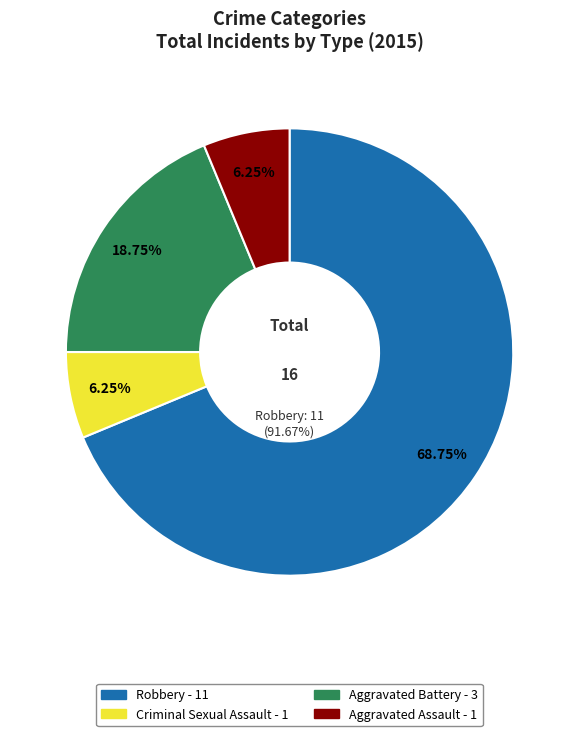

What is the ratio of the value at Aggravated Assault to the value at Robbery?

0.1